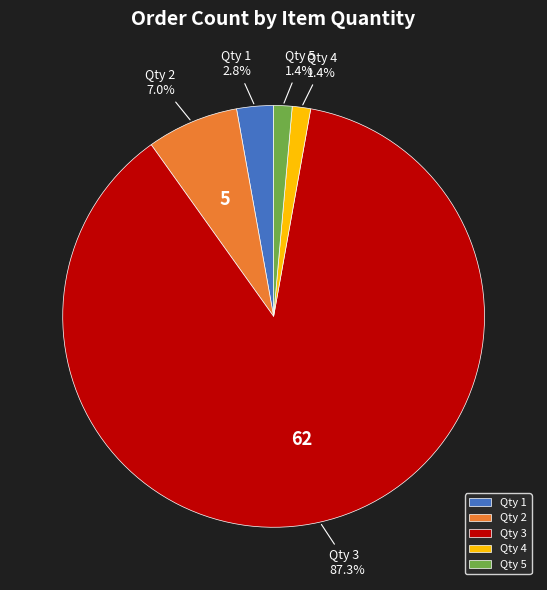

Which has a higher value, Qty 5 or Qty 2?

Qty 2